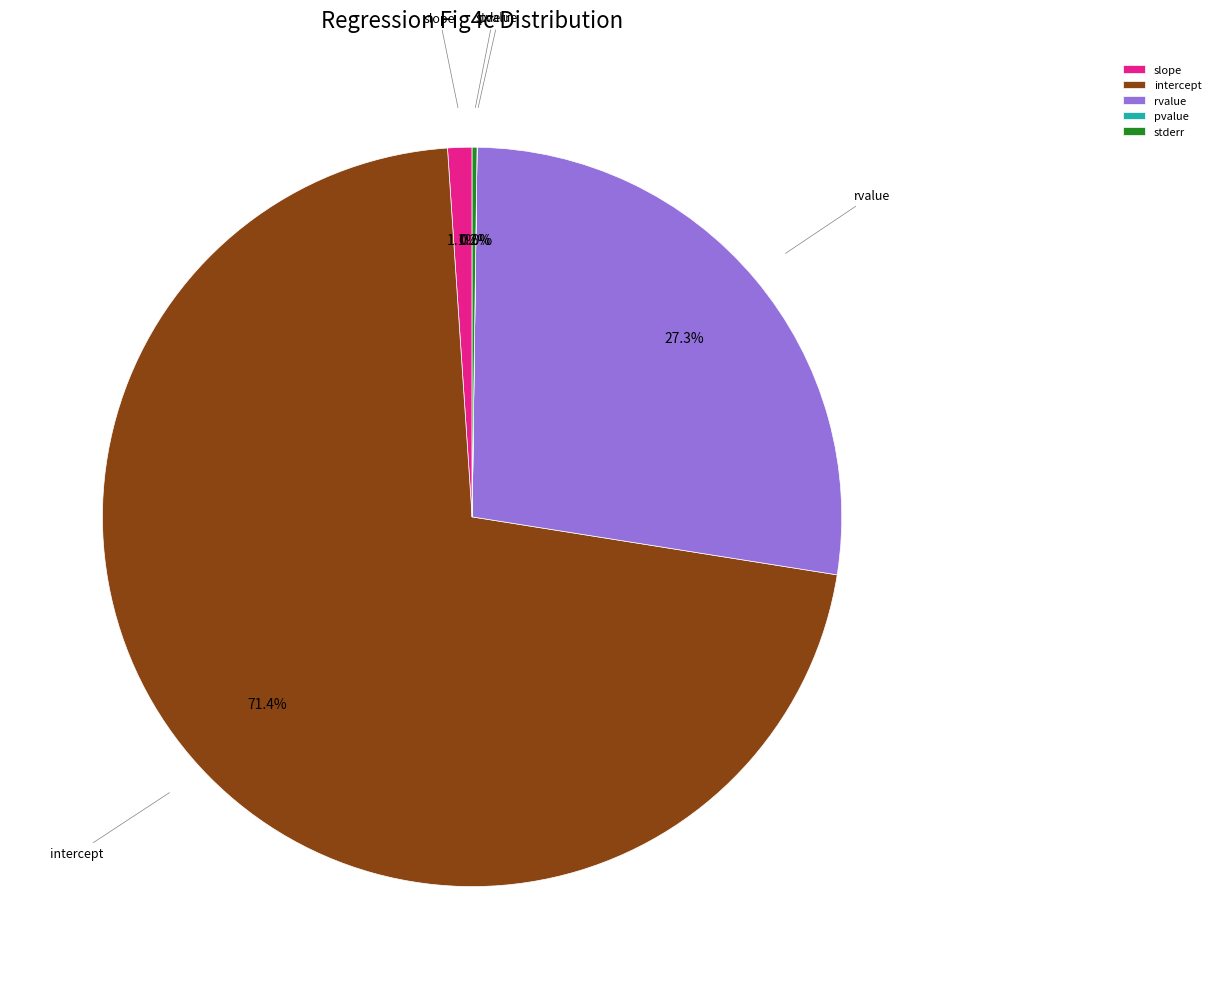

Which category has the biggest portion of the pie?

intercept